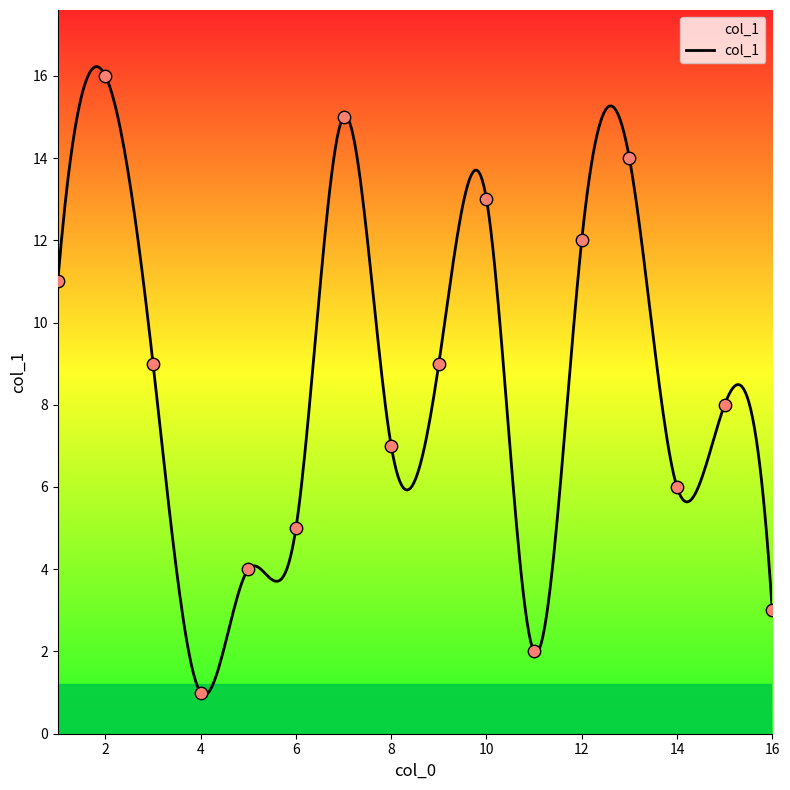

What is the ratio of the value at 8 to the value at 14?

1.2